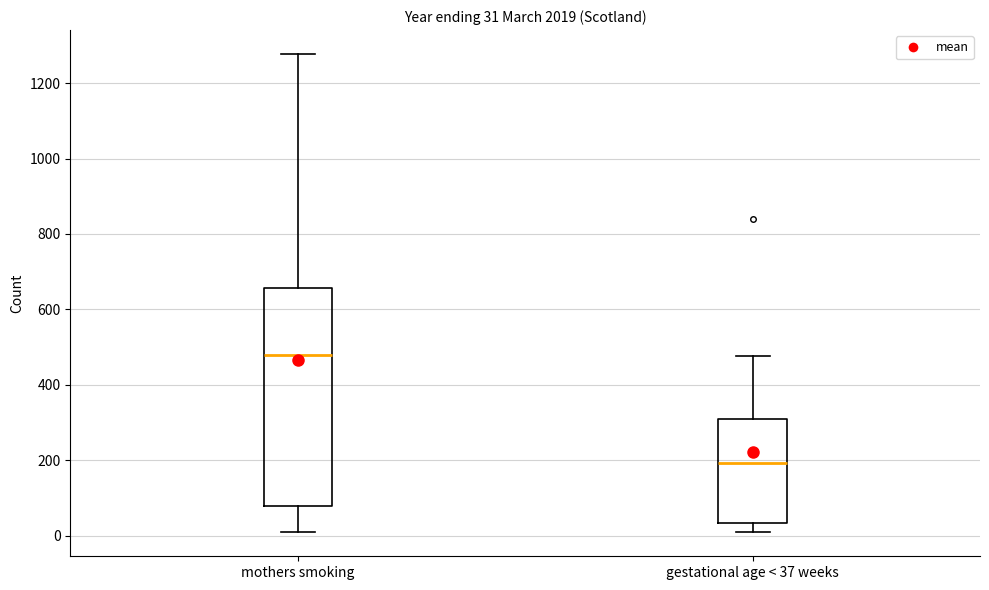

Which box is the tallest, from its lower edge to its upper edge?

mothers smoking